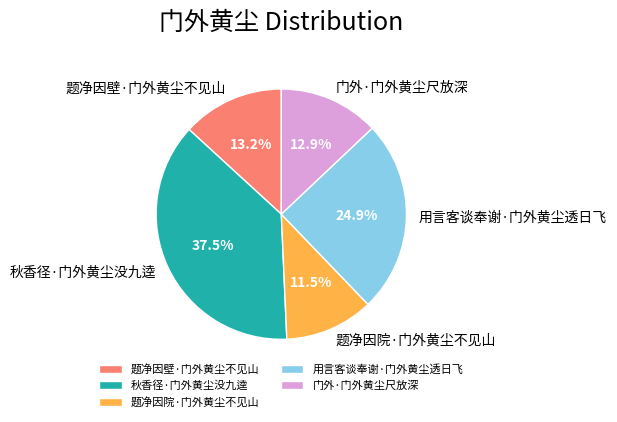

Between 用言客谈奉谢·门外黄尘透日飞 and 门外·门外黄尘尺放深, which is larger?

用言客谈奉谢·门外黄尘透日飞